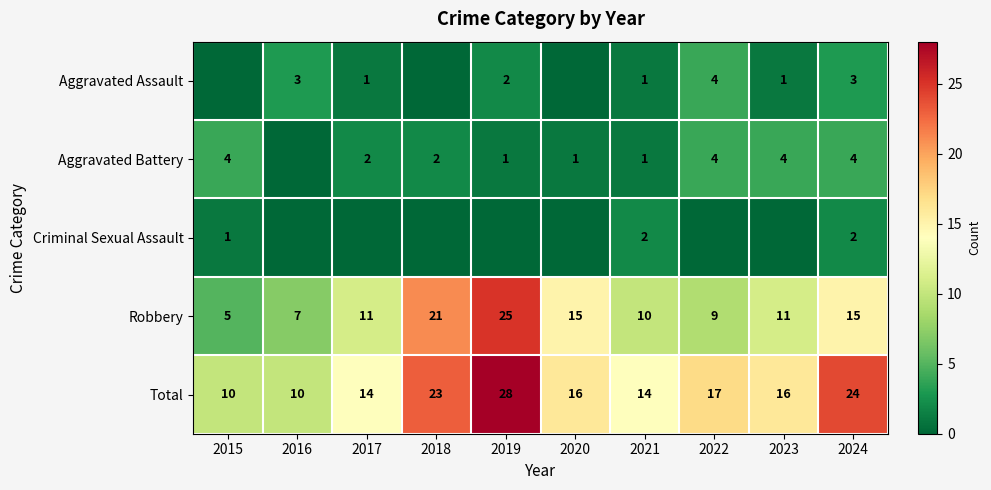

What is the difference between the maximum and minimum values in the Total series?

18